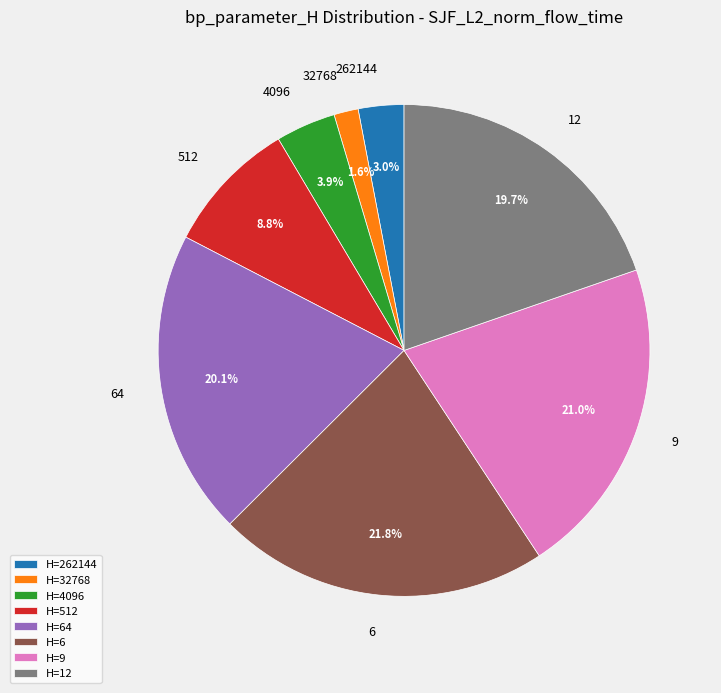

Which slice is the largest?

H=6